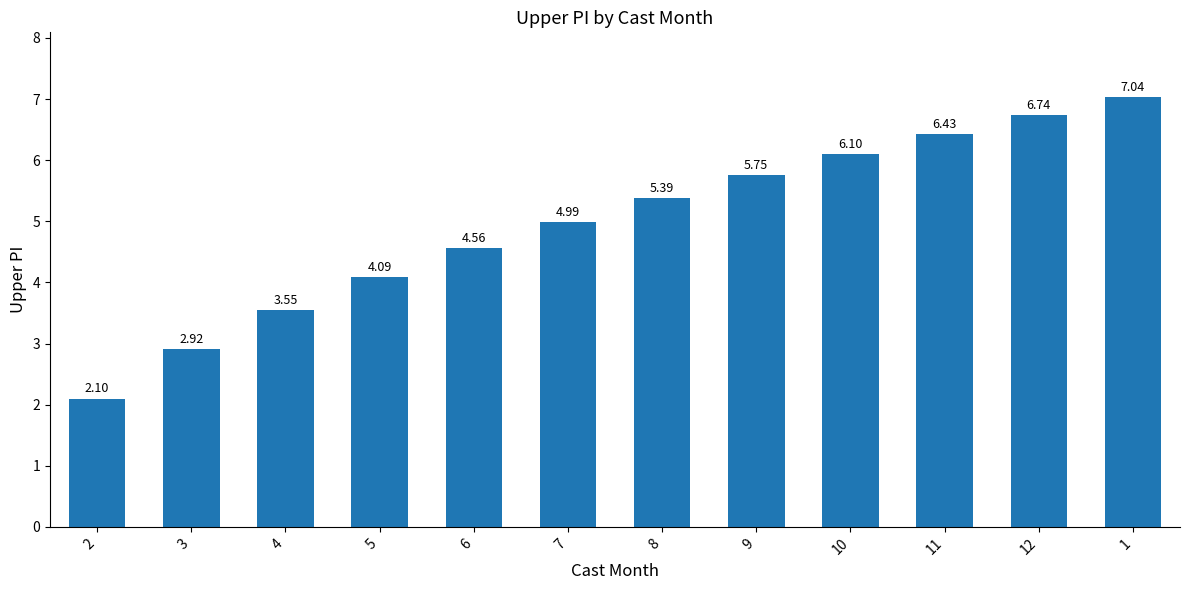

What is the difference between the maximum and minimum values?

4.9